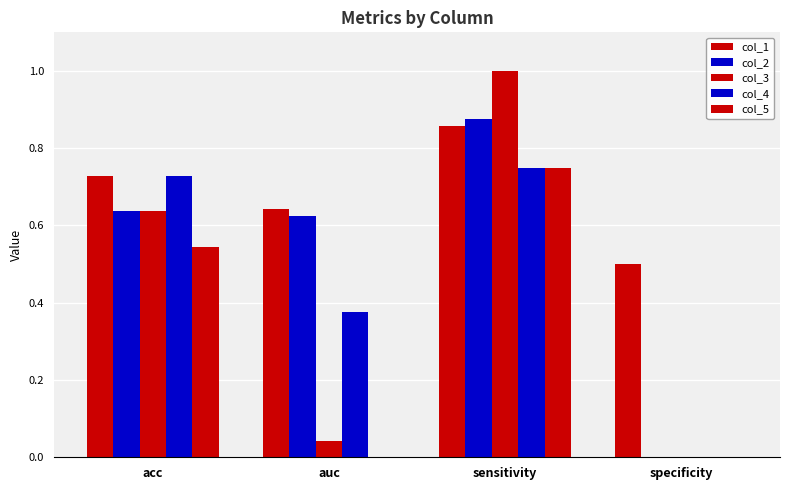

Which series has the largest total across all categories?

col_1